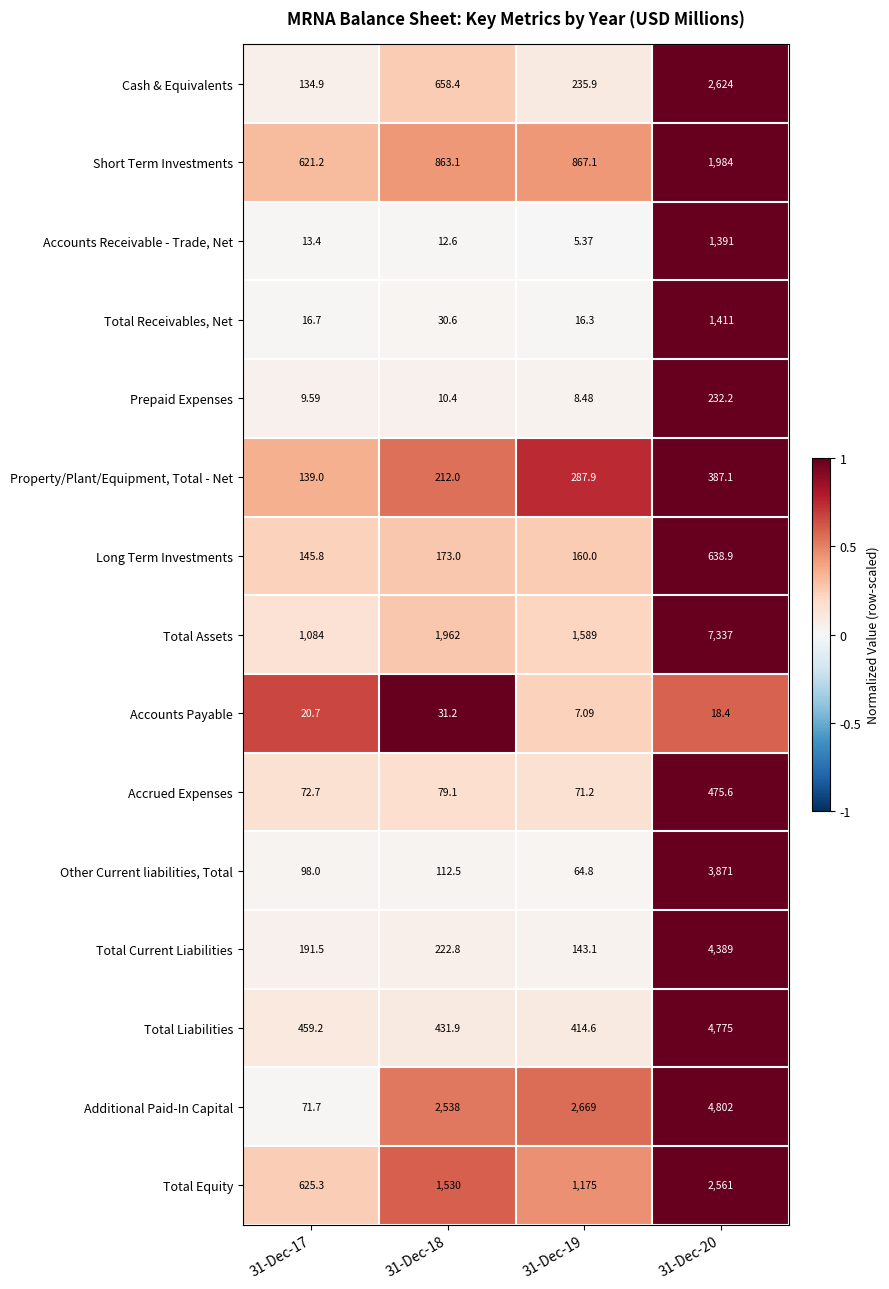

Which series has the largest range (max minus min)?

Total Assets